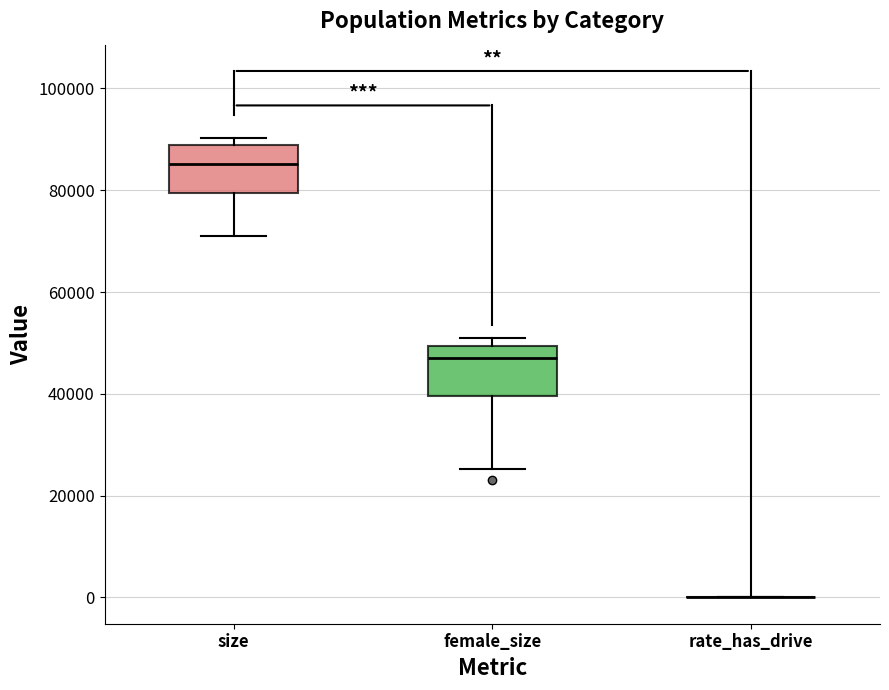

Reading left to right, read every box against the y-axis: the position of its median line, the range the box covers, and the ends of its whiskers. The values are not printed on the chart, so give them approximately, as read against the axis.

size: median 86000, box 80000 to 88000, whiskers 70000 to 90000
female_size: median 48000, box 40000 to 50000, whiskers 26000 to 52000
rate_has_drive: box collapsed to a line at 0, whiskers 0 to 0